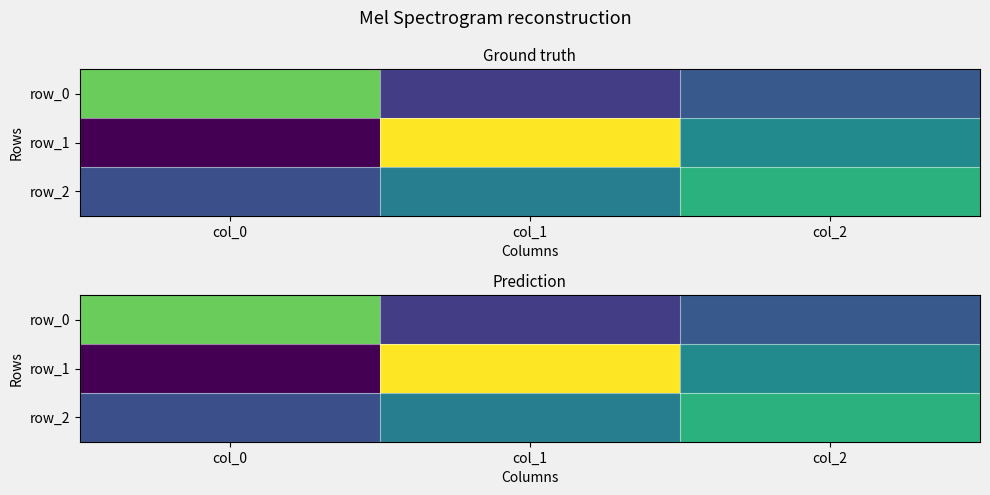

List the labels in order of row_1 value, smallest first.

col_0, col_2, col_1